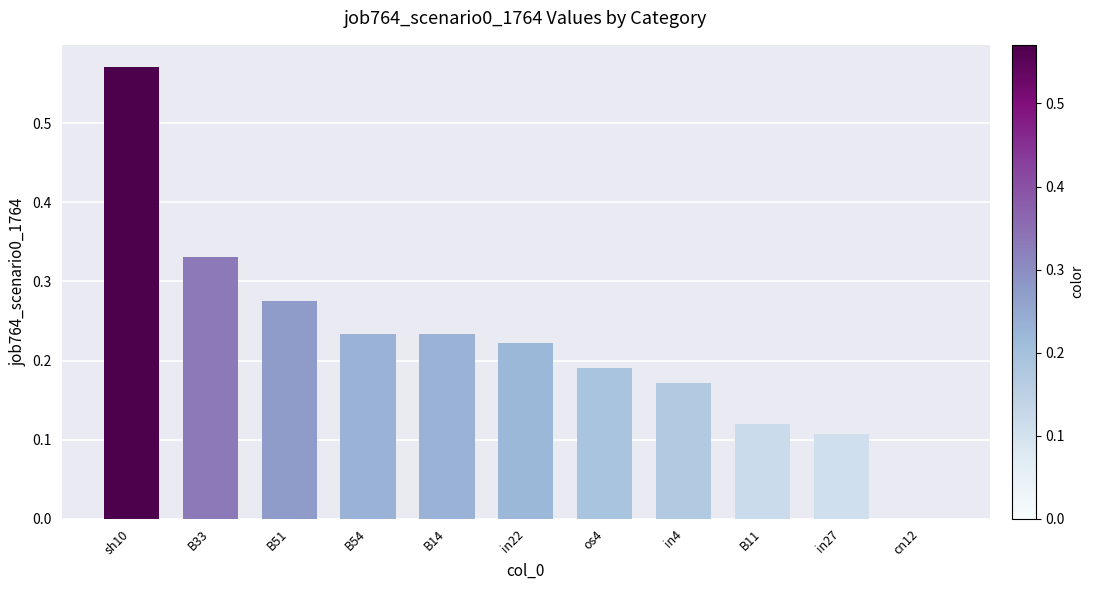

What is the sum of all values?

2.5